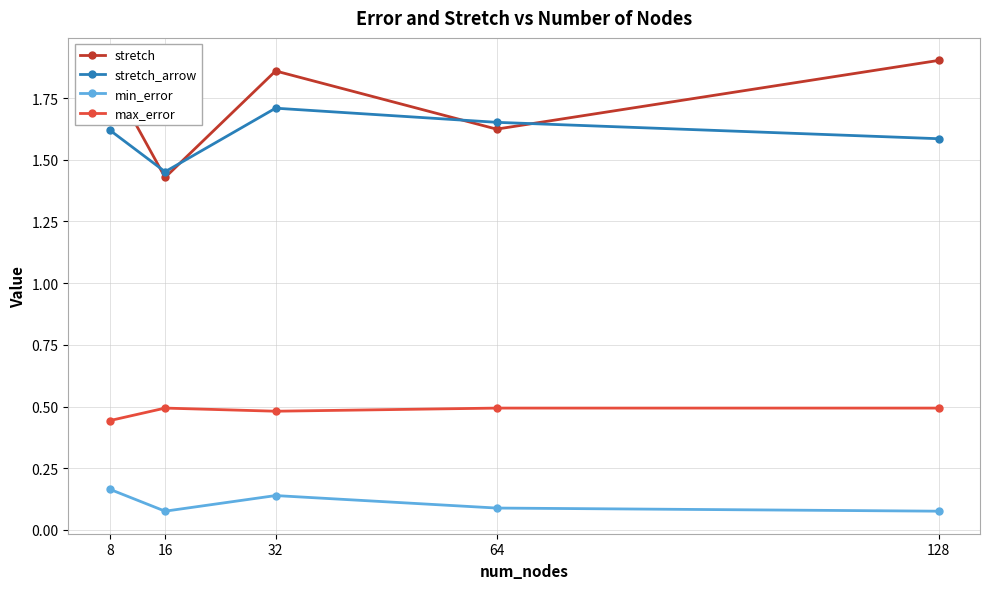

At how many categories does at least one series exceed 1?

5